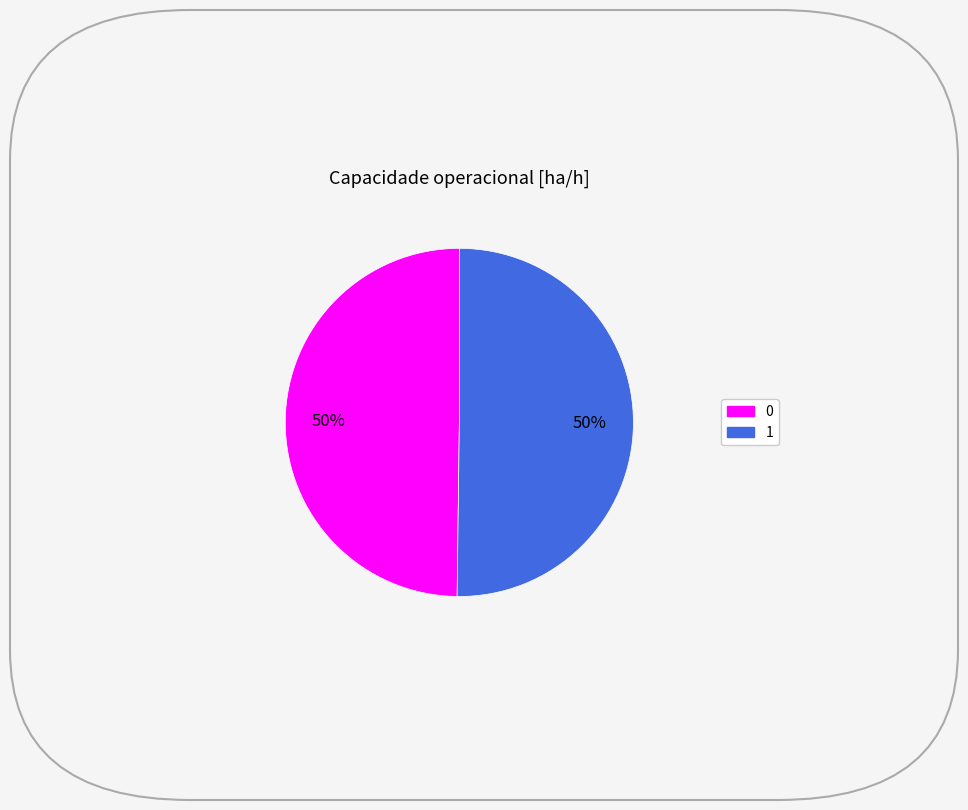

To the nearest percent, what percentage of the pie is 0?

50%